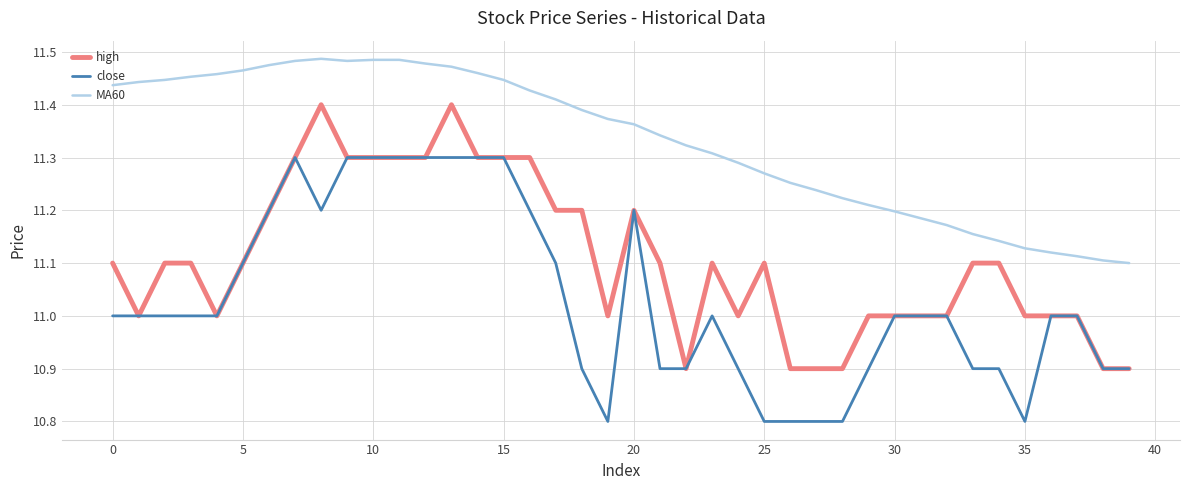

Which series has the largest total across all categories?

MA60